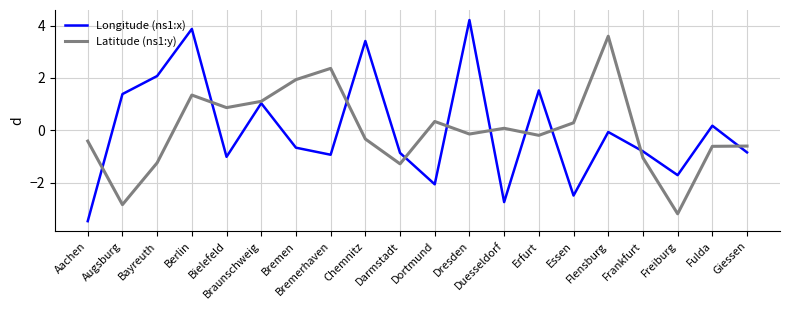

What is the minimum value for Latitude (ns1:y)?

-3.2